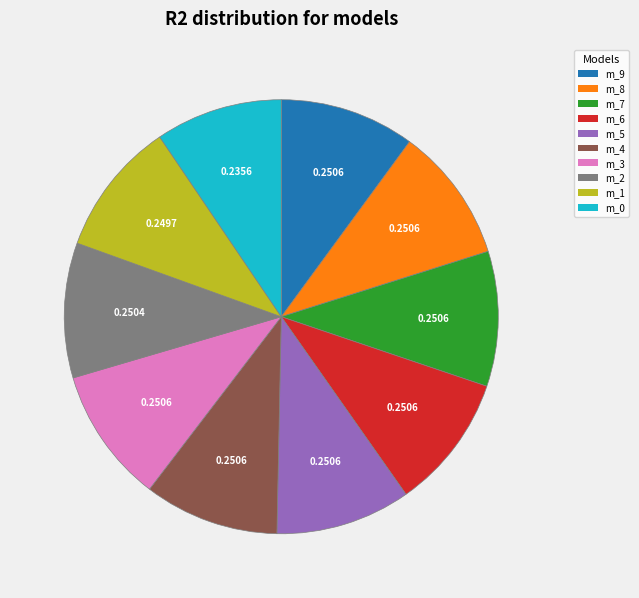

Is there any slice that represents more than half of the pie?

No